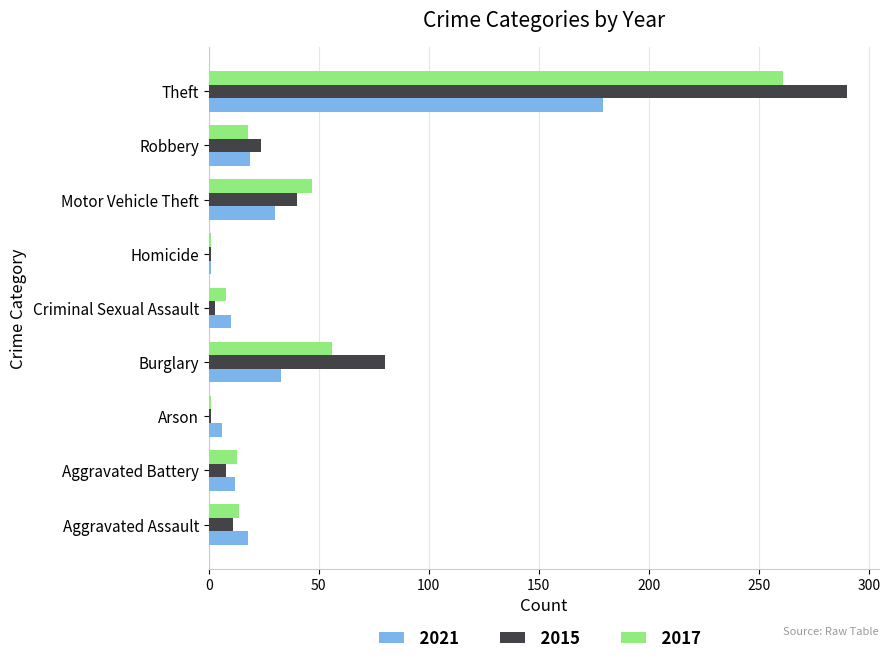

What is the difference between the maximum and minimum values in the 2021 series?

178